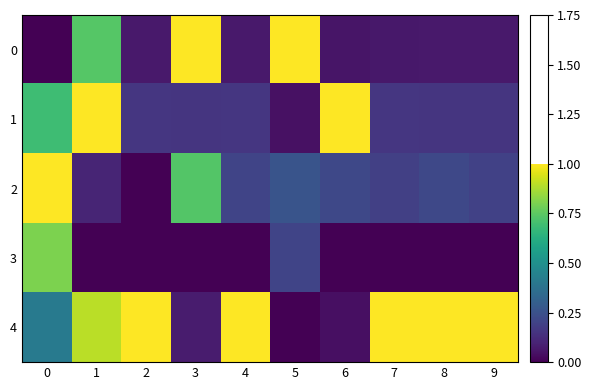

Reading left to right, list all the values displayed in this chart.

0: 0=0.0	1=0.7	2=0.1	3=1.0	4=0.1	5=1.0	6=0.1	7=0.1	8=0.1	9=0.1
1: 0=0.7	1=1.0	2=0.2	3=0.2	4=0.2	5=0.0	6=1.0	7=0.2	8=0.2	9=0.2
2: 0=1.0	1=0.1	2=0.0	3=0.7	4=0.2	5=0.3	6=0.2	7=0.2	8=0.2	9=0.2
3: 0=0.8	1=0.0	2=0.0	3=0.0	4=0.0	5=0.2	6=0.0	7=0.0	8=0.0	9=0.0
4: 0=0.4	1=0.9	2=1.0	3=0.1	4=1.0	5=0.0	6=0.0	7=1.0	8=1.0	9=1.0